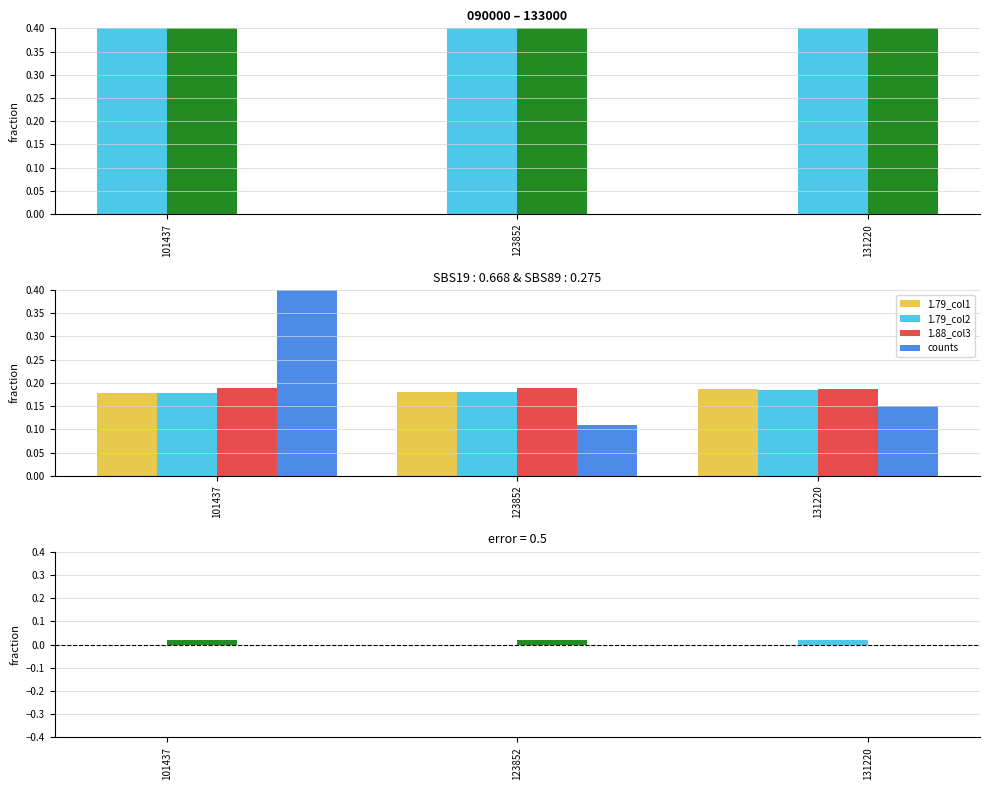

Reading left to right, extract all data points from this chart.

1.79_col1: 101437=0.2	123852=0.2	131220=0.2
1.88_col3: 101437=0.2	123852=0.2	131220=0.2
1.79_col2: 101437=0.2	123852=0.2	131220=0.2
counts: 101437=0.8	123852=0.1	131220=0.1
1.79_col1 - 1.79_col2: 101437=0.0	123852=0.0	131220=0.0
1.88_col3 - ref: 101437=0.0	123852=0.0	131220=0.0